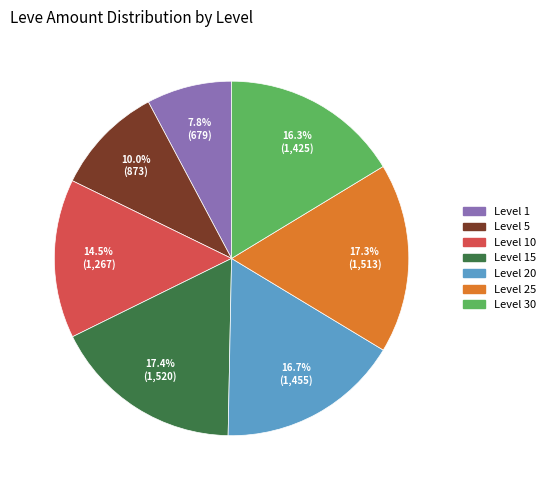

What is the smallest slice in the pie chart?

Level 1